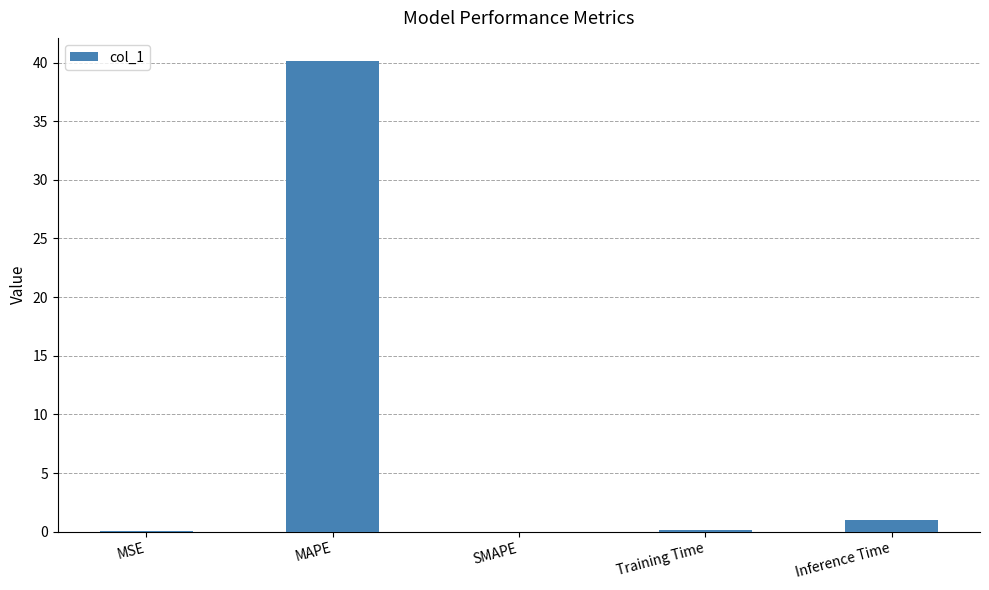

What is the sum of the values at Inference Time and MAPE?

41.1